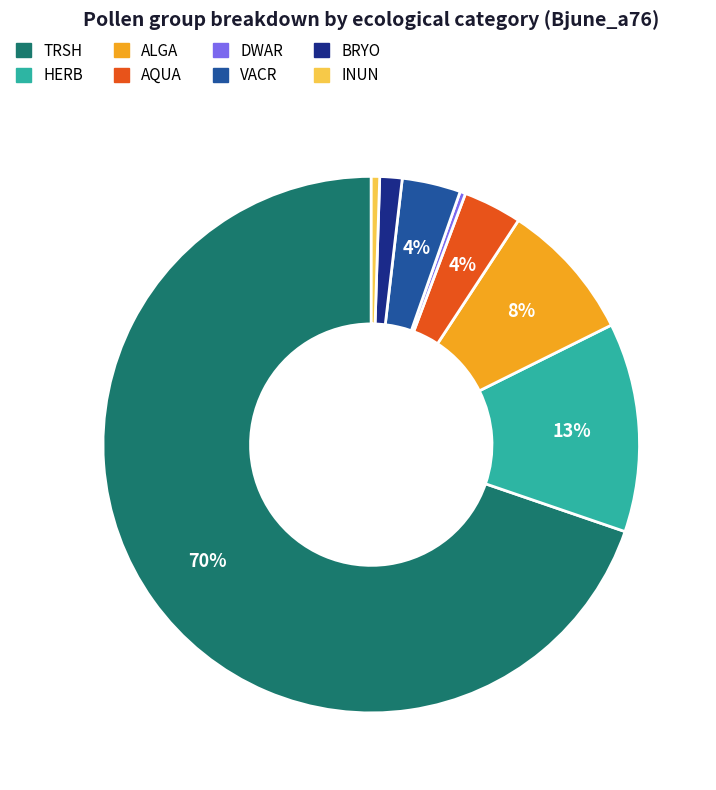

Which category has the biggest portion of the pie?

TRSH